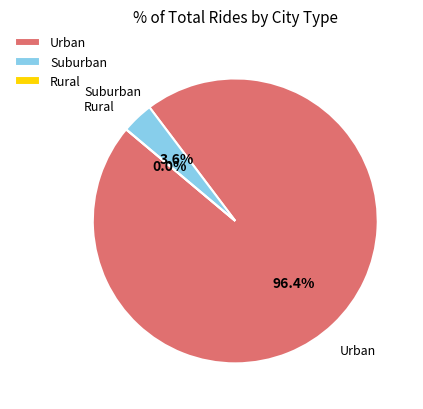

How many slices are in this pie chart?

3